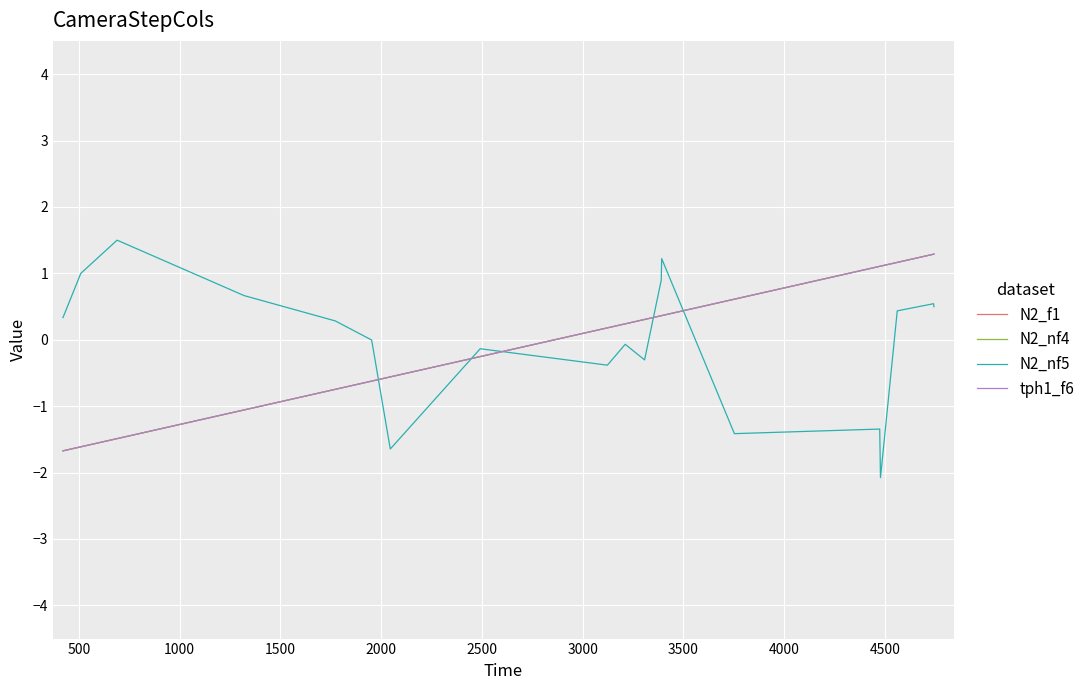

What is the minimum value shown in the chart?

-2.1